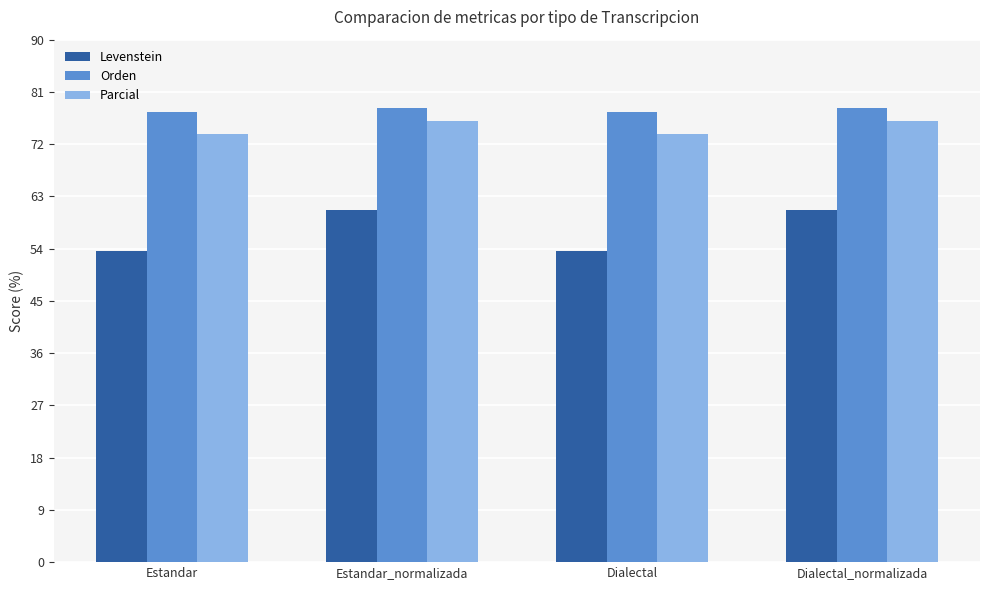

How many values in the Orden series are below 78?

2